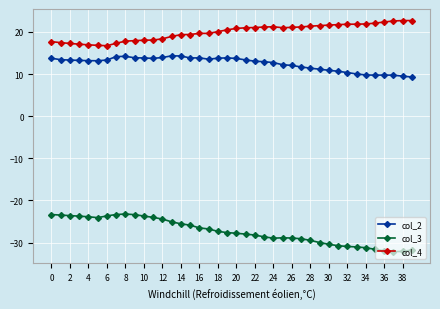

True or false: col_2 and col_4 cross at least once.

False